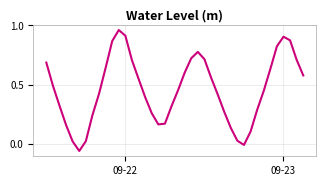

How many lines are shown in the chart?

1